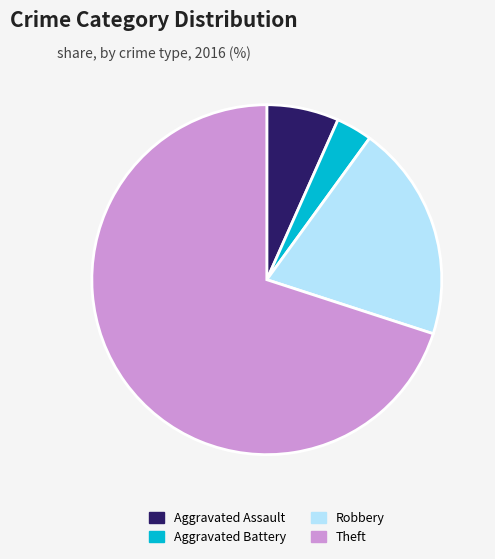

Which category has the biggest portion of the pie?

Theft